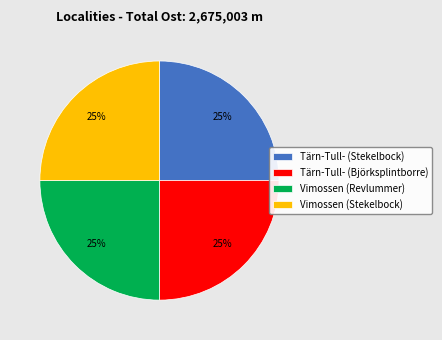

Is it true that Tärn-Tull- (Björksplintborre) is 14% of the pie?

False